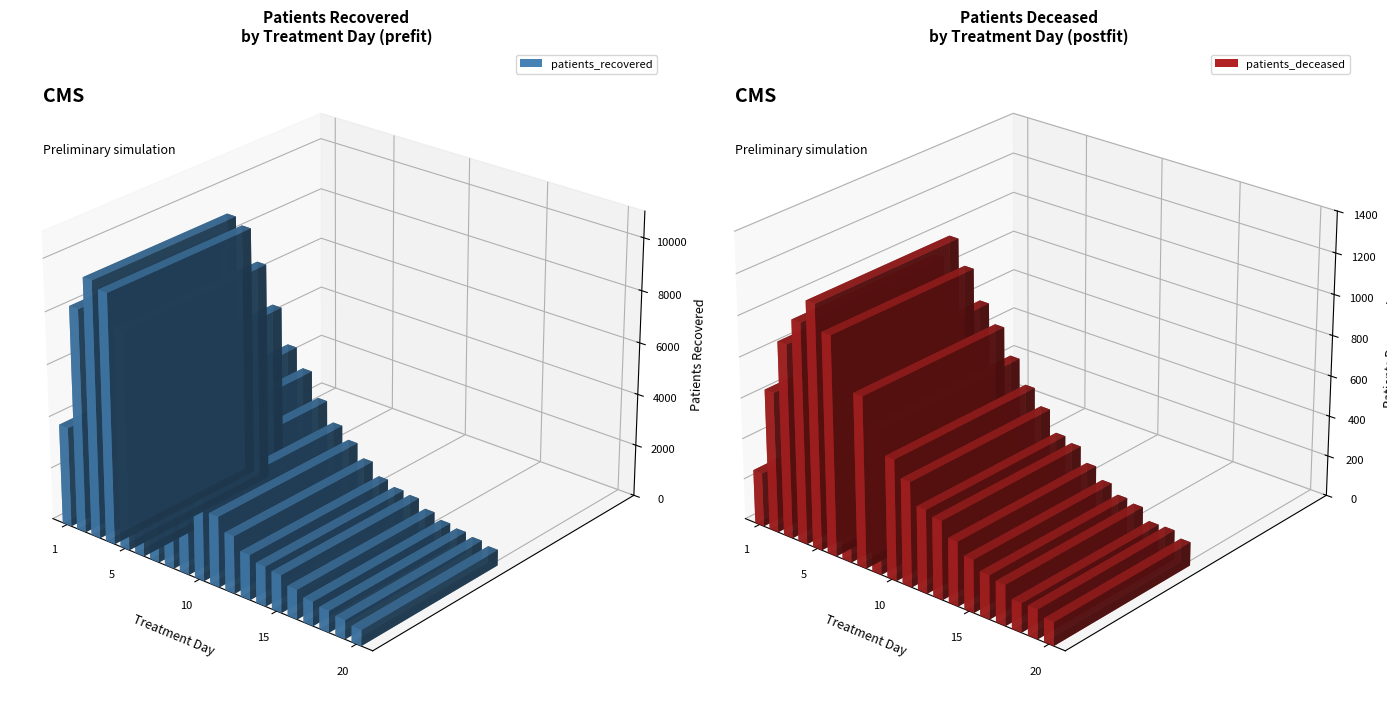

Which series has the largest total across all categories?

patients_recovered